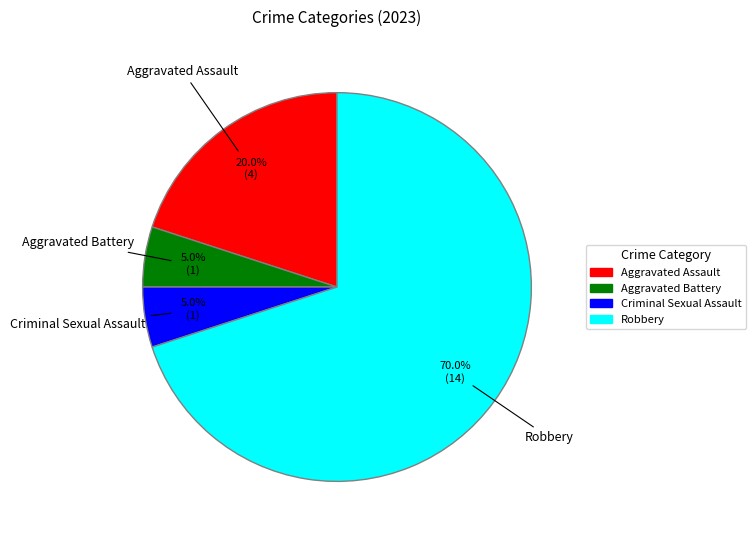

Is it true that Aggravated Assault is 29% of the pie?

False